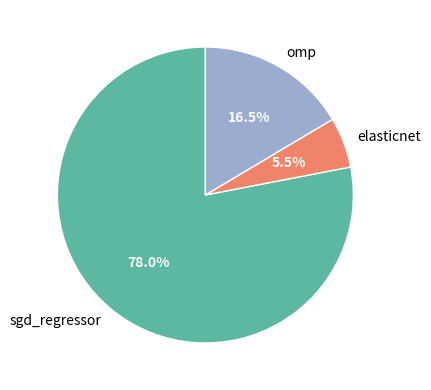

Combined, what portion of the pie is sgd_regressor and omp?

94.5%